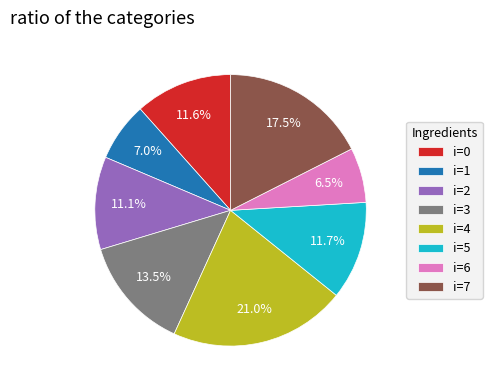

How much of the chart is everything except i=6?

93.5%